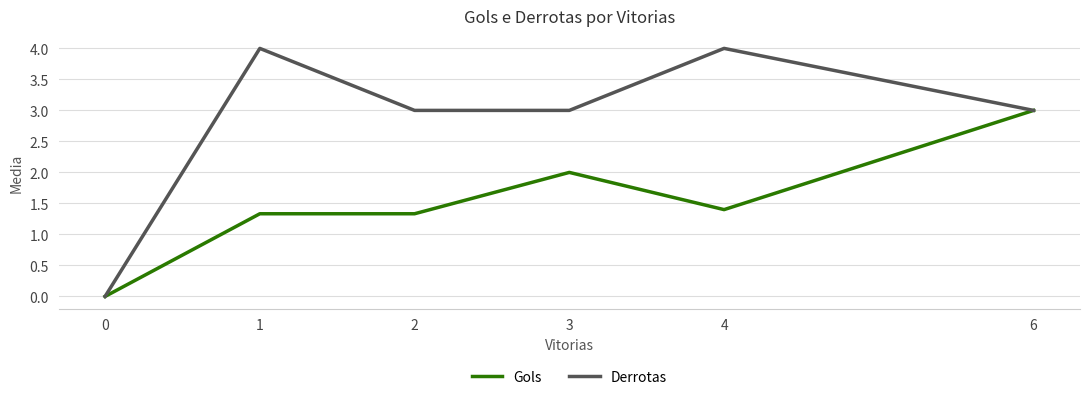

At how many categories does at least one series exceed 1?

5